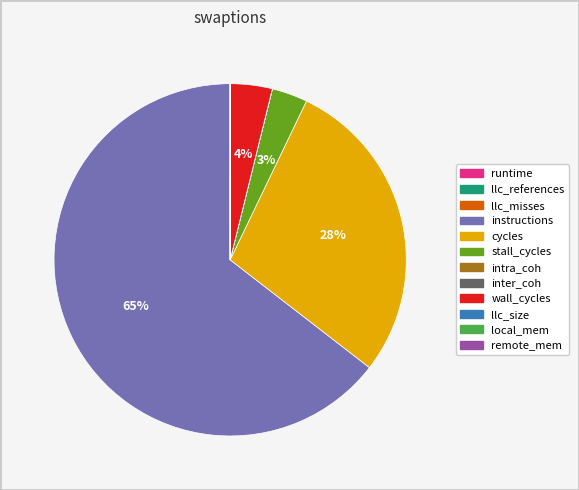

To the nearest percent, what percentage of the pie is cycles?

28%